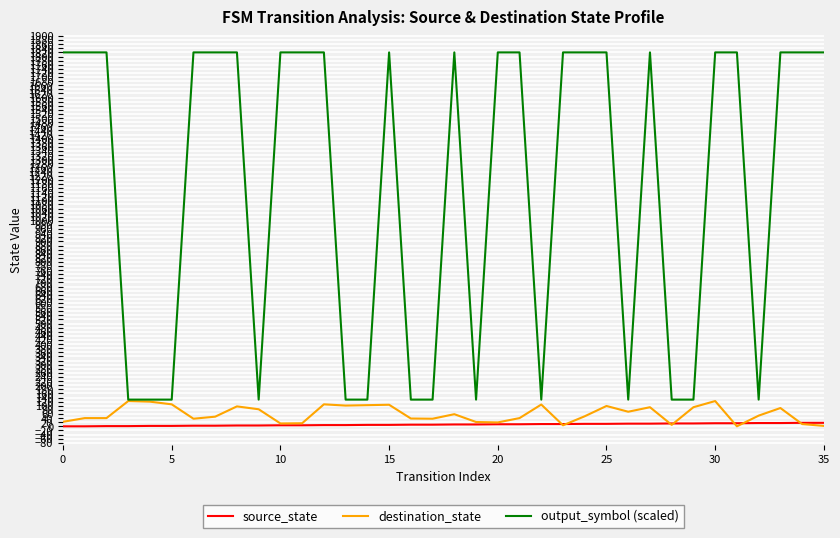

List the series in order of their peak value, highest first.

output_symbol (scaled), destination_state, source_state